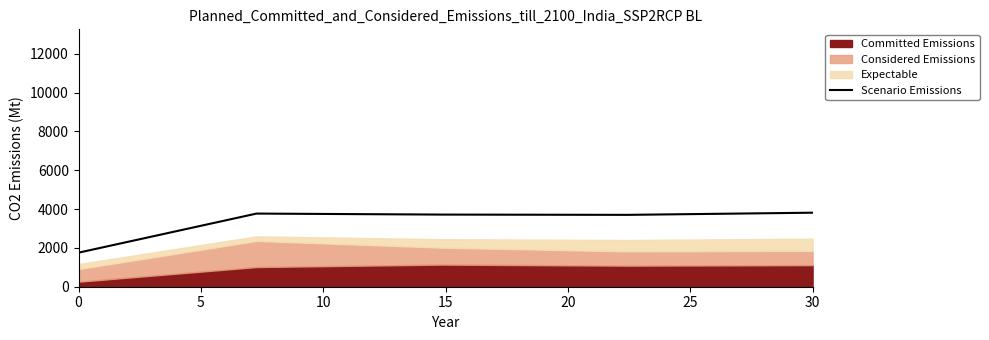

The Scenario Emissions series shows 899.9 at 0. True or false?

False